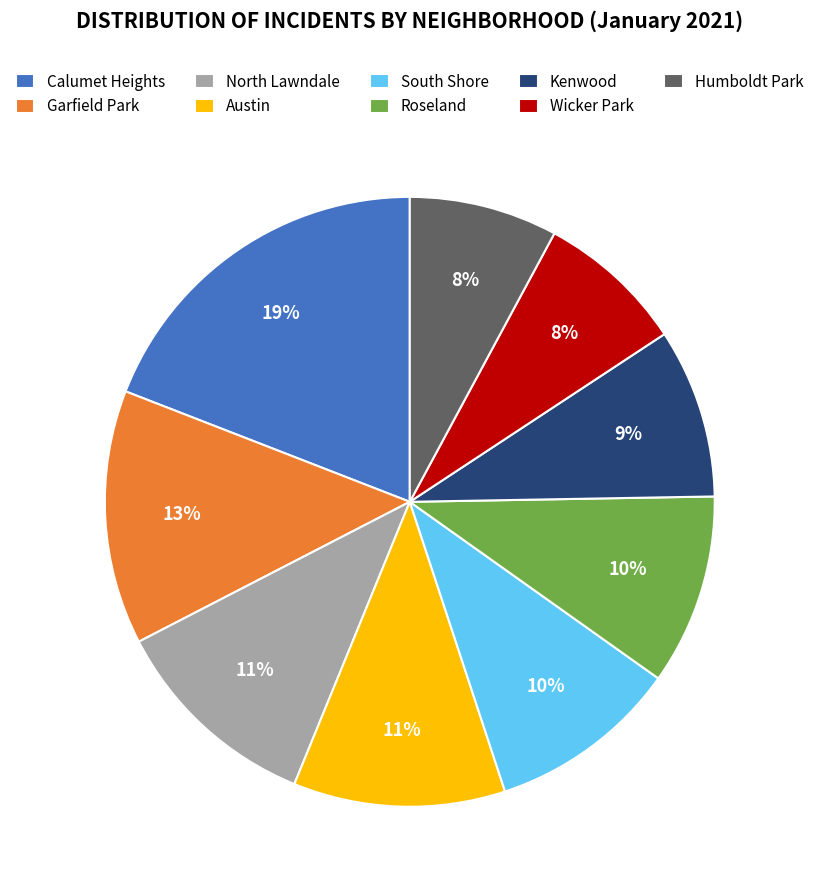

Is there a majority slice in this chart?

No